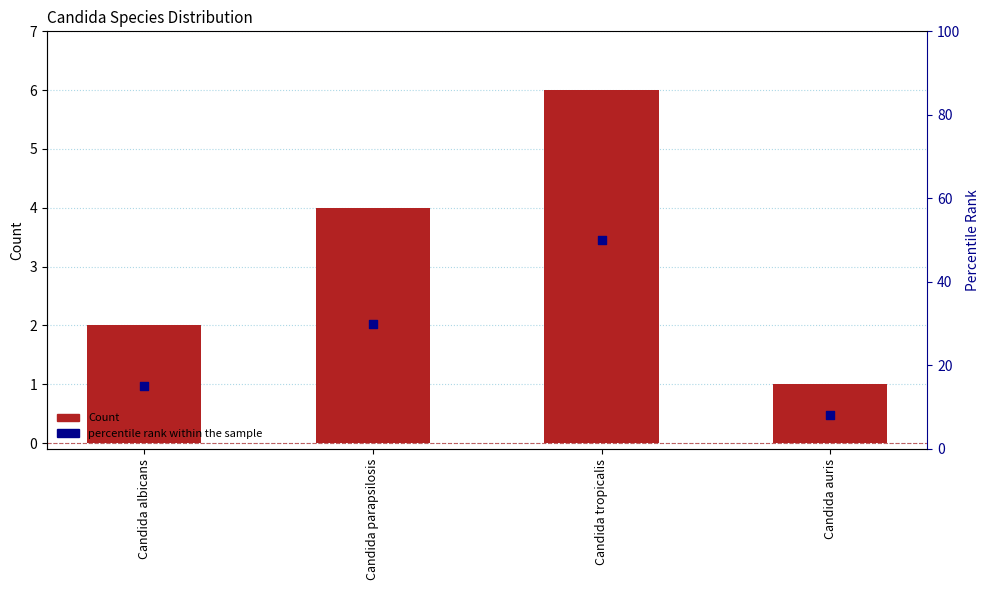

At how many categories does at least one series exceed 48?

1